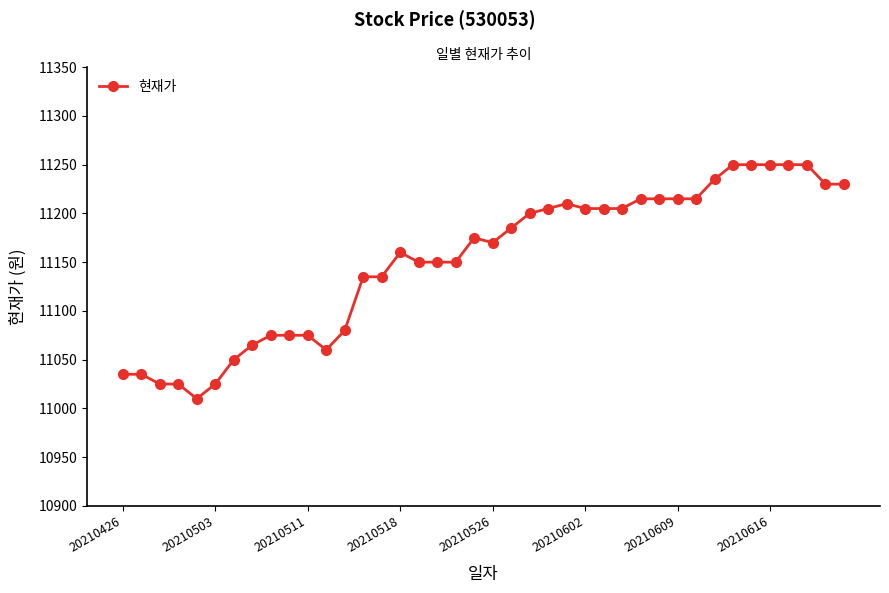

True or false: there are more than 1 points higher than both neighbors.

True